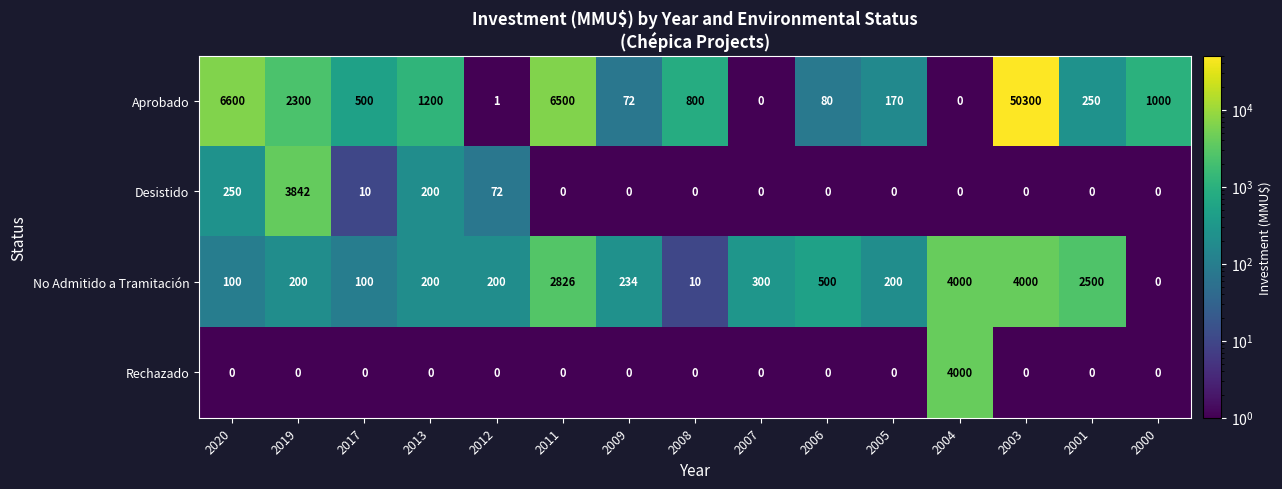

What is the smallest value displayed?

0